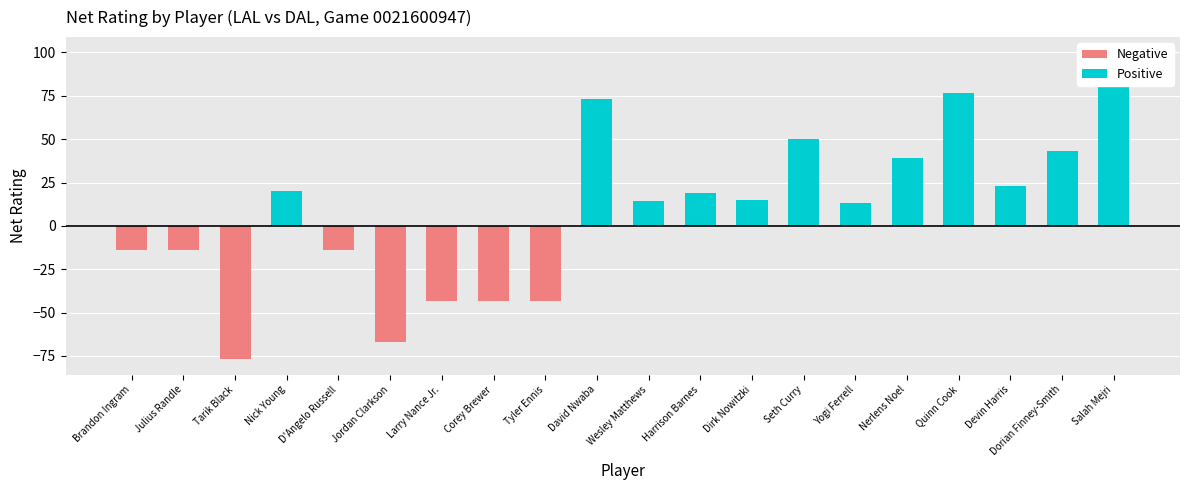

What is the total value across all series at Nick Young?

20.0